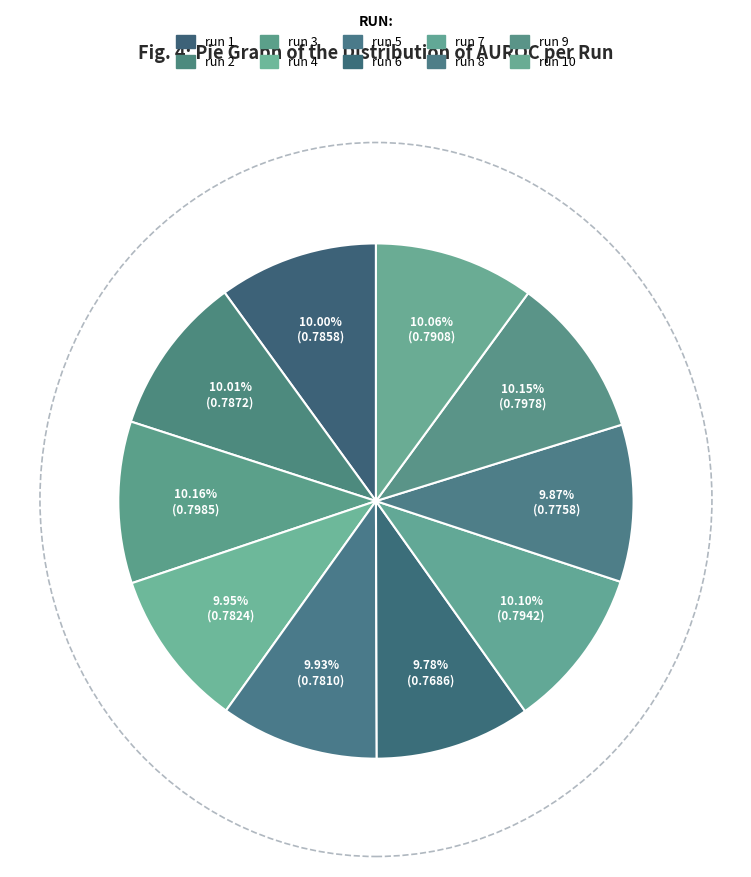

To the nearest percent, what is the average slice percentage?

10%